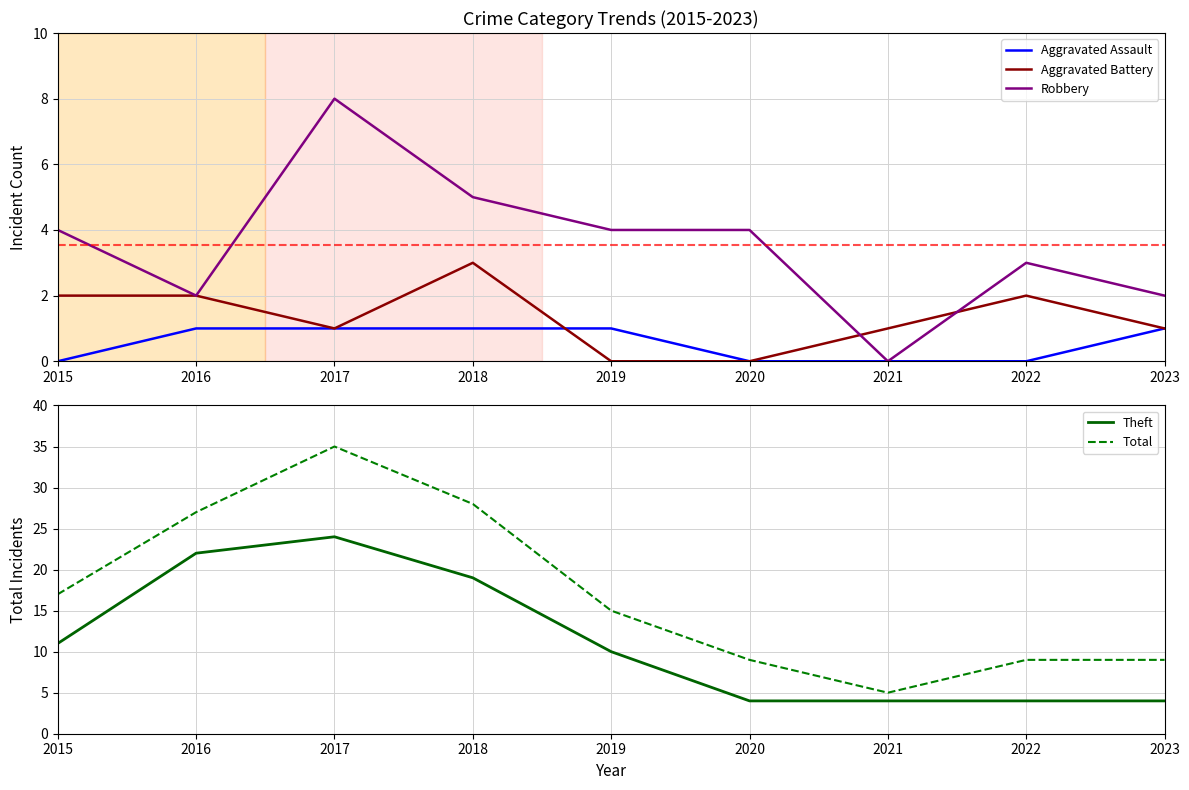

How many values in the Theft series are below 10?

4